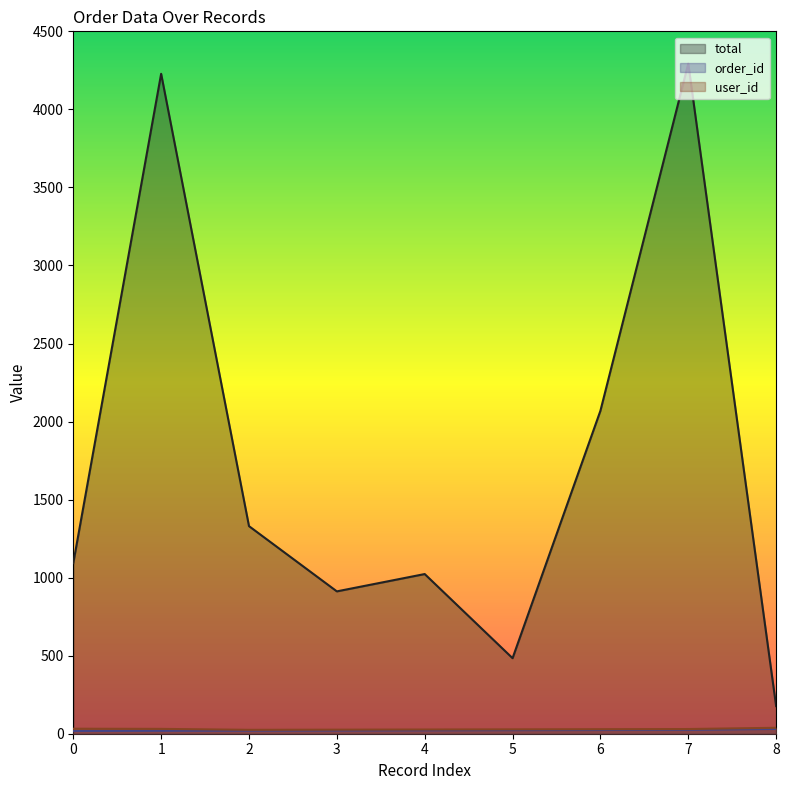

How many distinct data groups are displayed?

3